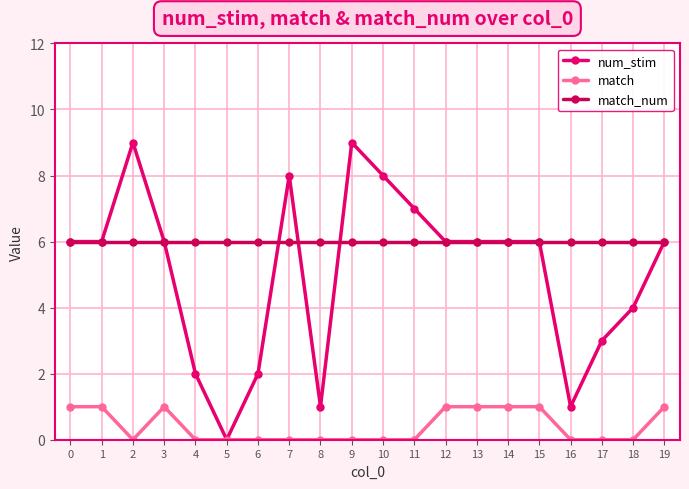

What is the difference between the num_stim values at 7 and 17?

5